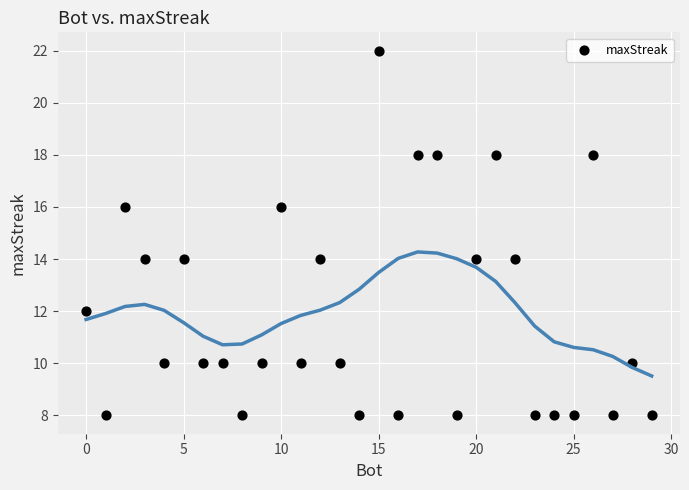

What is the range of X values (max minus min)?

29